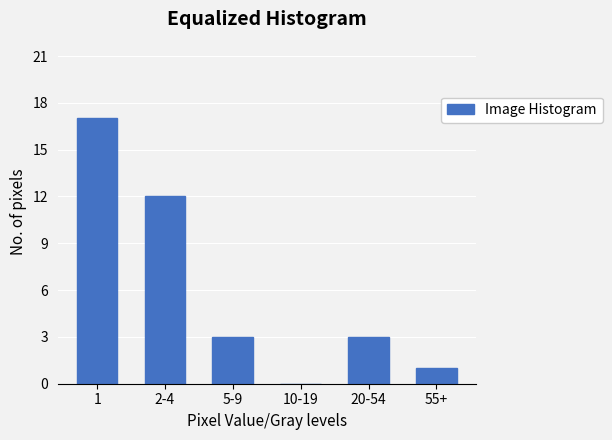

Reading left to right, transcribe all the data shown in this chart.

1=17	2-4=12	5-9=3	10-19=0	20-54=3	55+=1